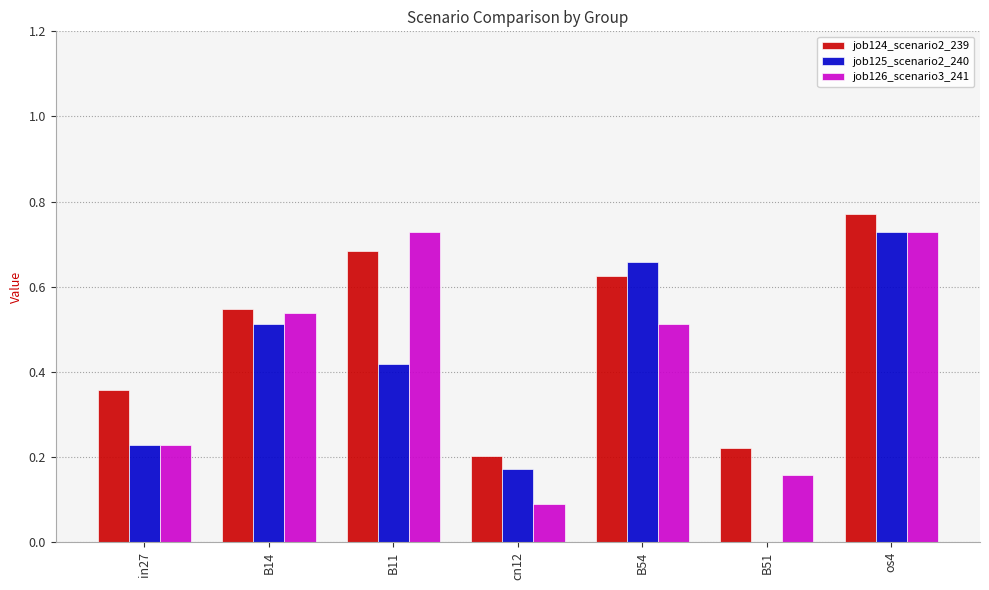

Does the chart contain stacked bars?

No